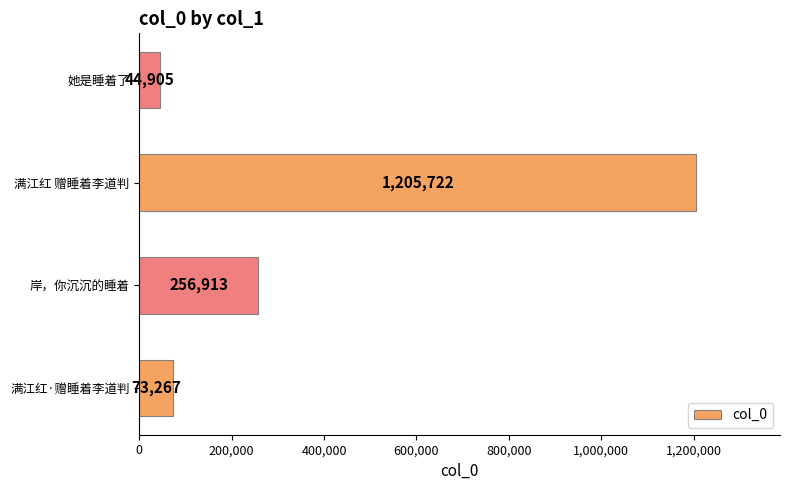

What is the average value?

395202